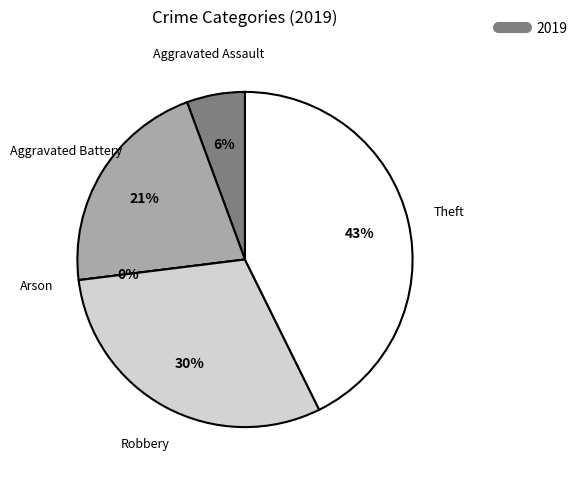

Is Theft the majority of the pie?

No